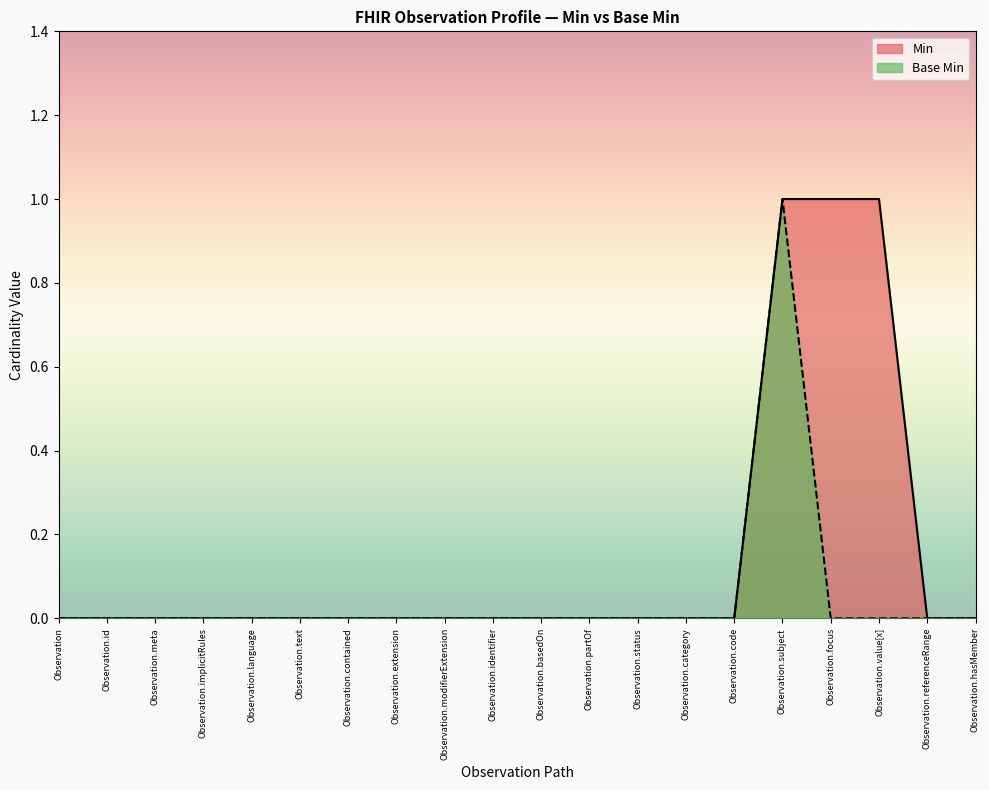

Which series has the widest spread of values?

Min